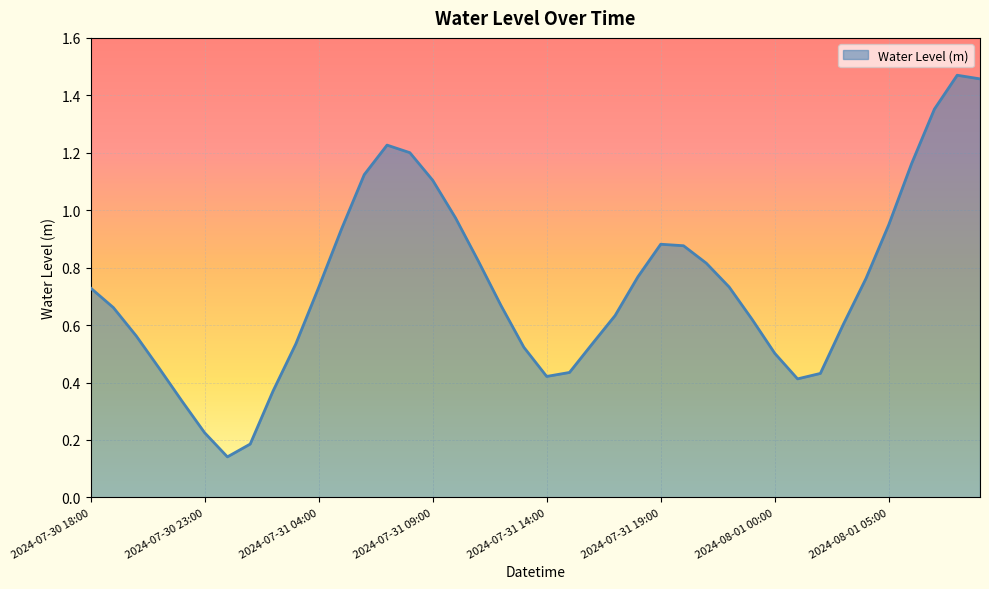

At which label is the value closest to 0?

2024-07-31 00:00